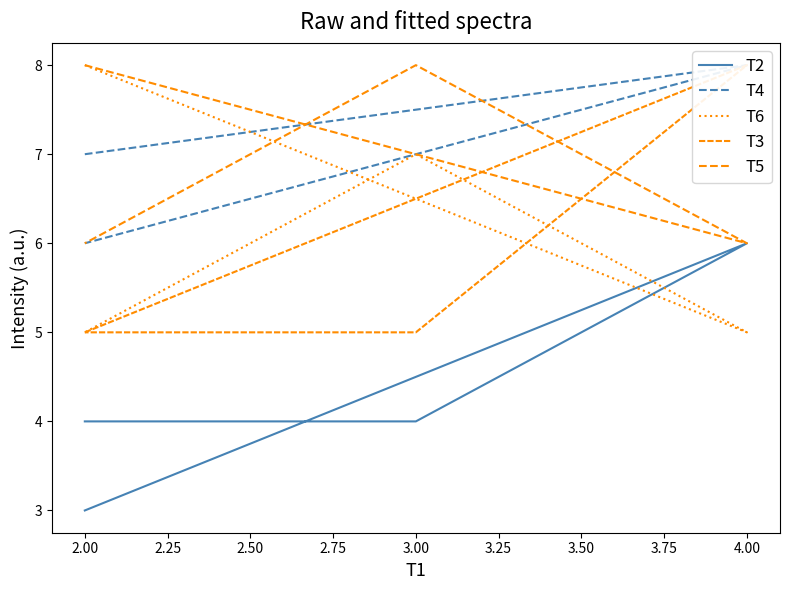

At which category is the sum across all series the highest?

4.00